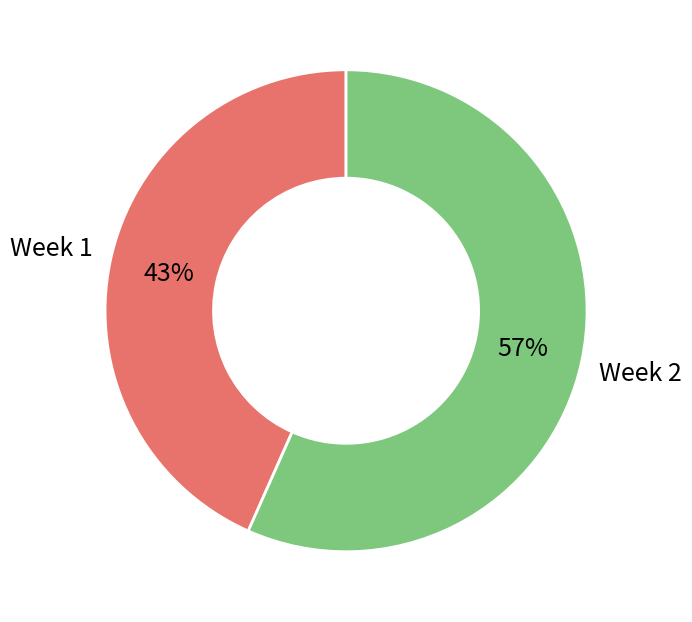

To the nearest percent, what is the average slice percentage?

50%